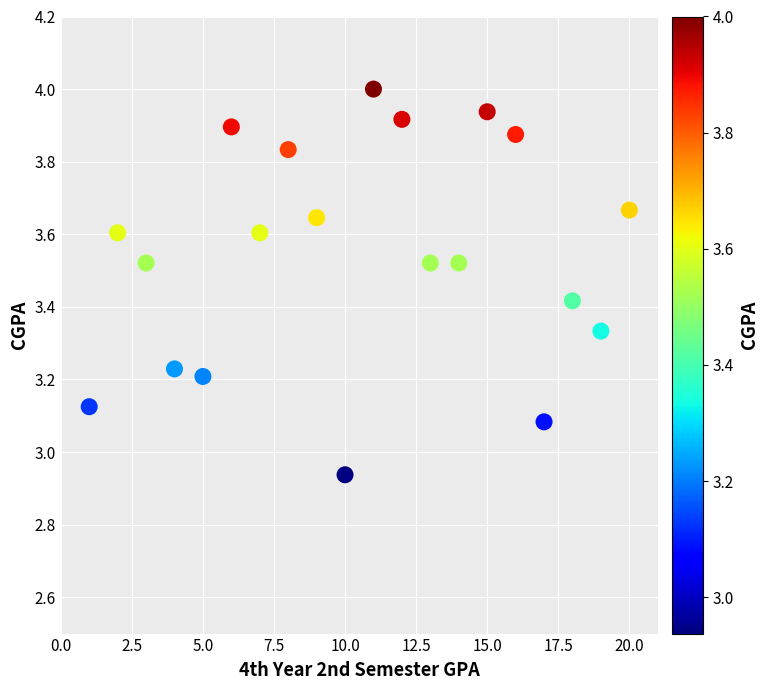

What is the range of Y values (max minus min)?

1.1